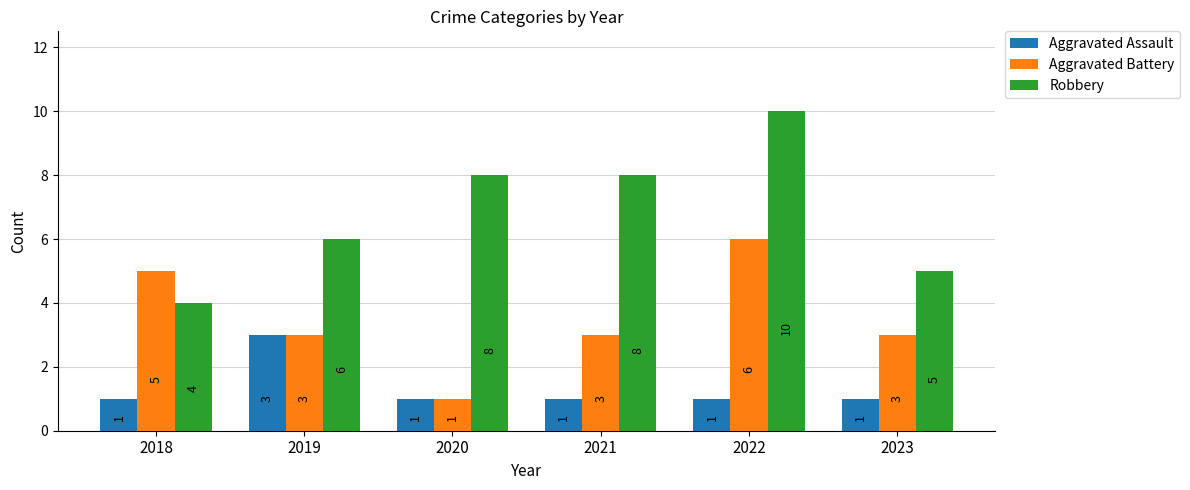

What is the value of the Aggravated Battery bar at the 5th from the left?

6